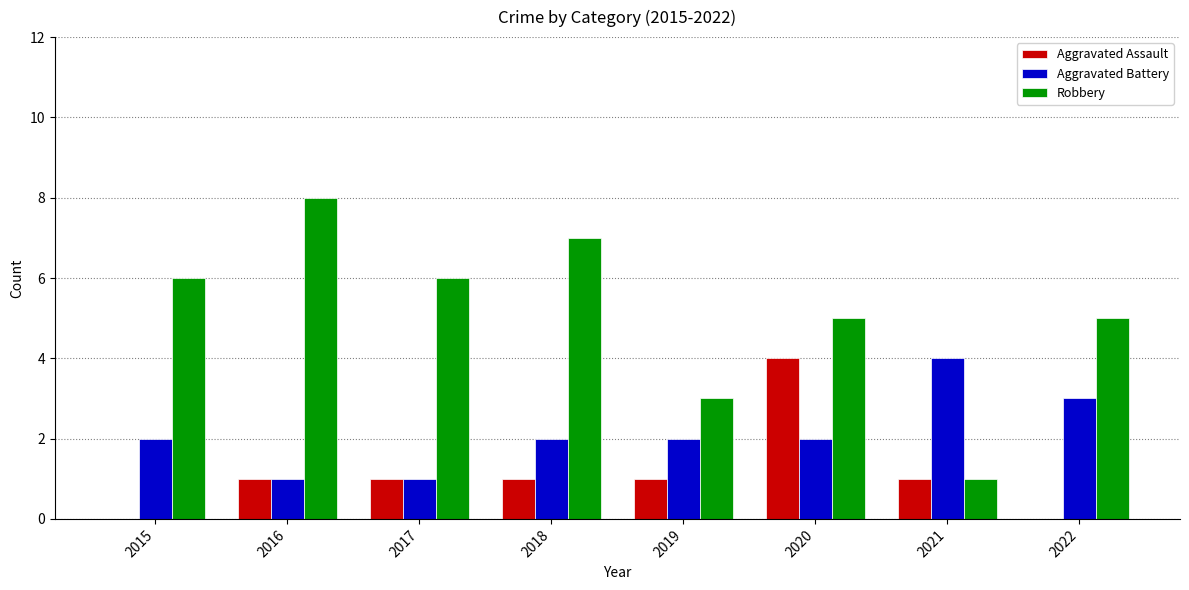

The Aggravated Assault series shows 1 at 2016. True or false?

True